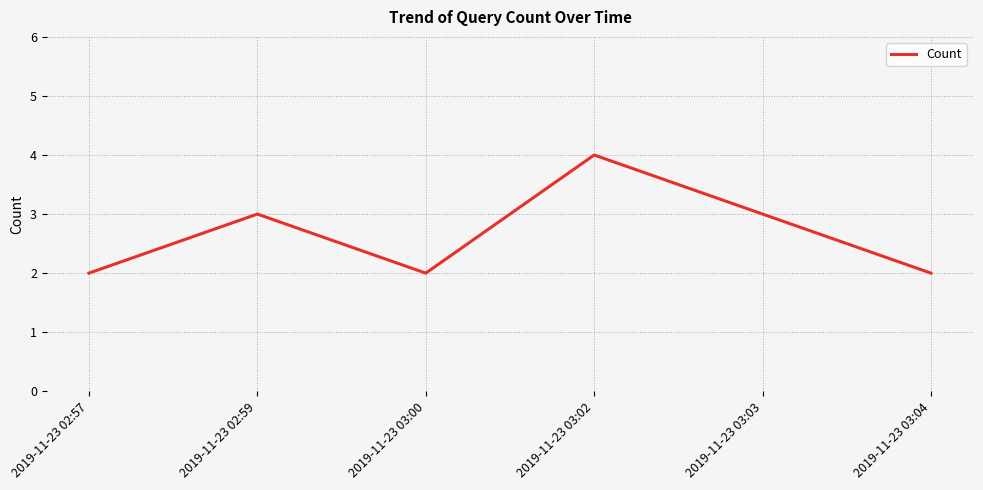

Approximately how many times larger is the value at 2019-11-23 03:04 compared to 2019-11-23 03:00?

1.0